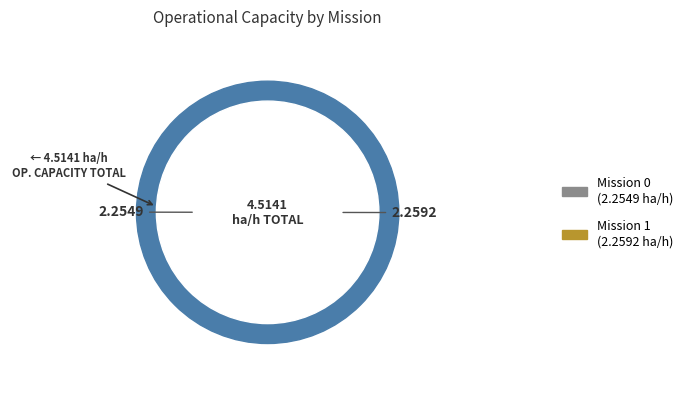

Does 0 represent more than half of the total?

No